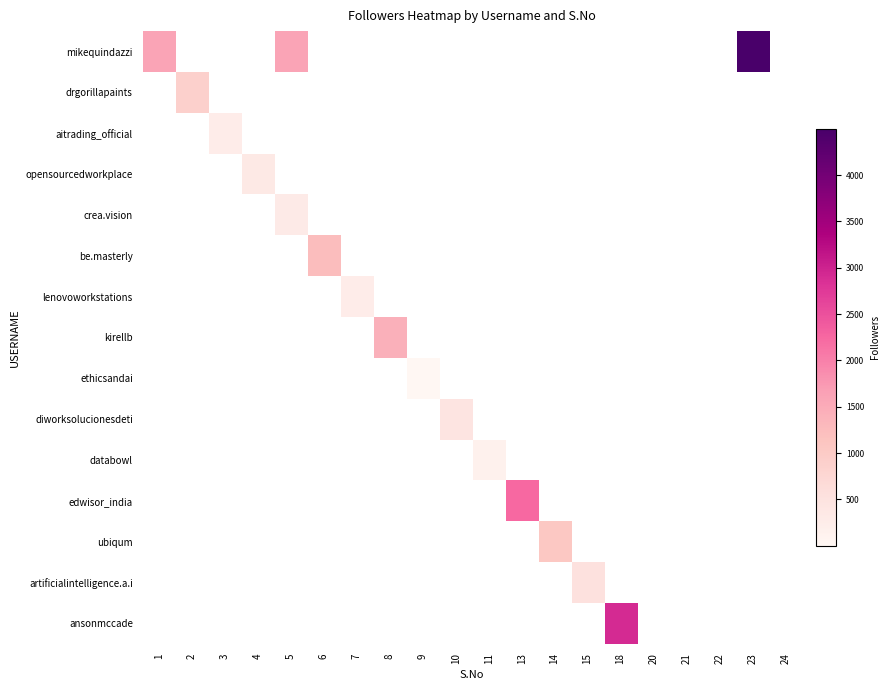

What is the total value across all series at 3?

255